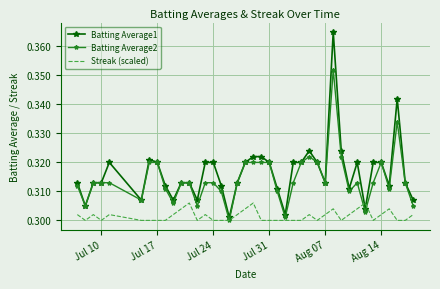

Rank the series by their maximum value, from highest to lowest.

Batting Average1, Batting Average2, Streak (scaled)